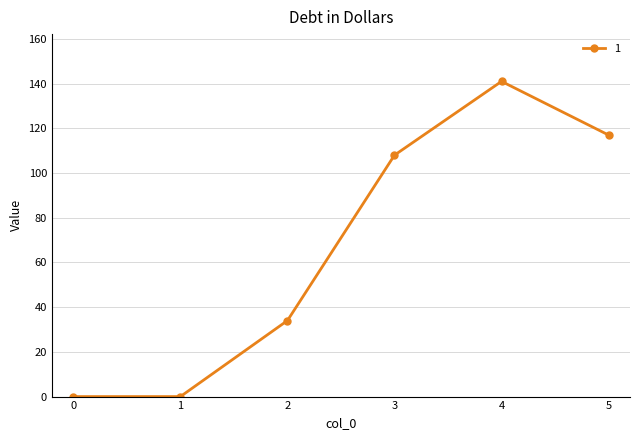

Reading left to right, transcribe all the data shown in this chart.

0	0	34	108	141	117